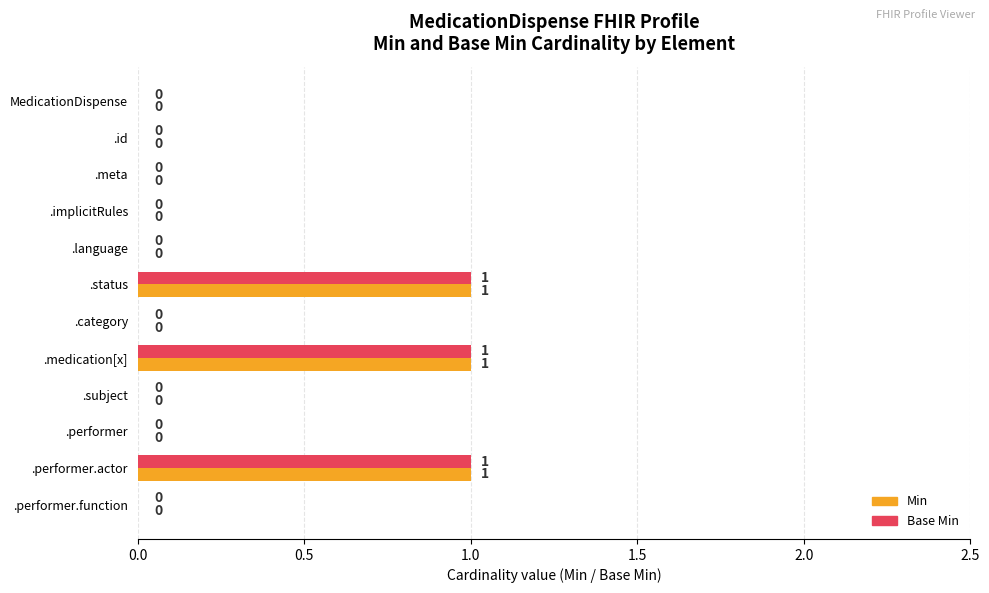

Is it true that Min equals 0 at .id?

True